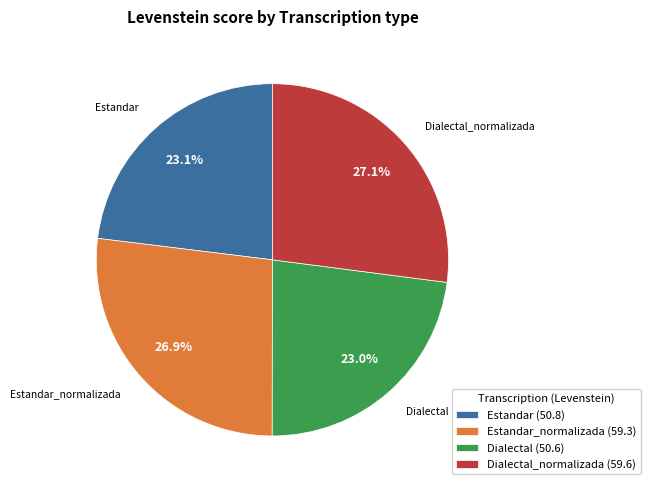

How many slices are in this pie chart?

4